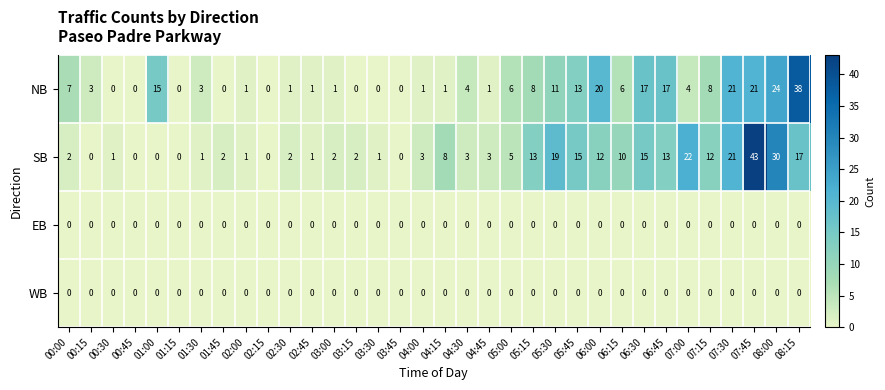

What is the sum of all SB values?

279